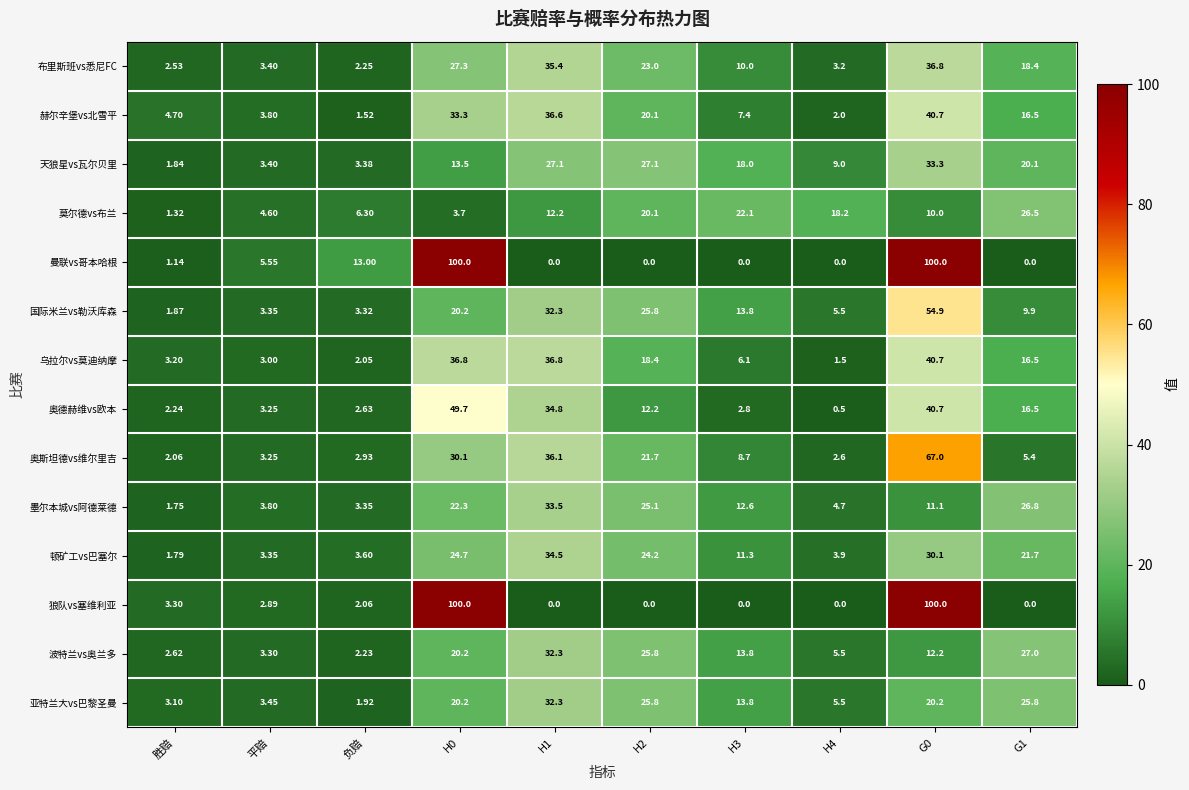

Is the value of 国际米兰vs勒沃库森 at G0 greater than the value of 乌拉尔vs莫迪纳摩 at H1?

Yes